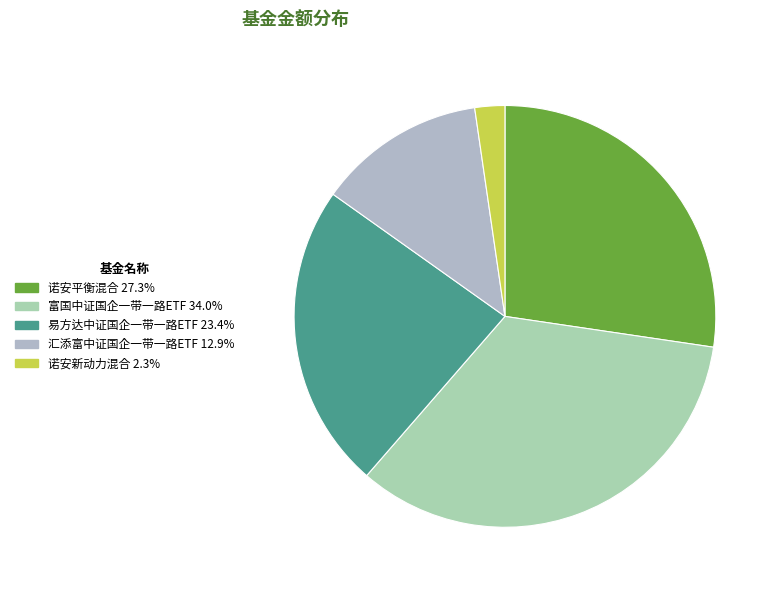

Is there any slice that represents more than half of the pie?

No